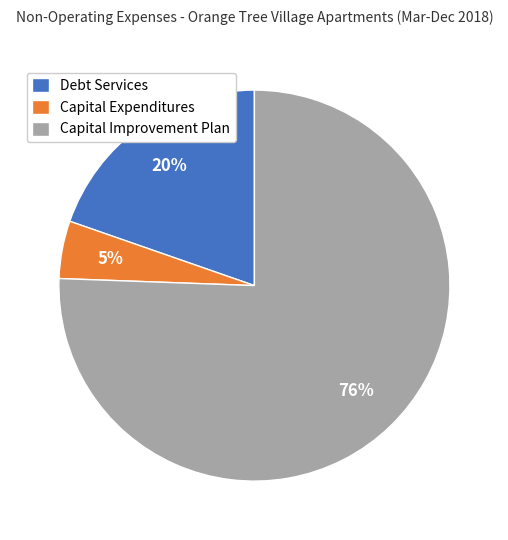

Rank the categories by value from highest to lowest.

Capital Improvement Plan, Debt Services, Capital Expenditures